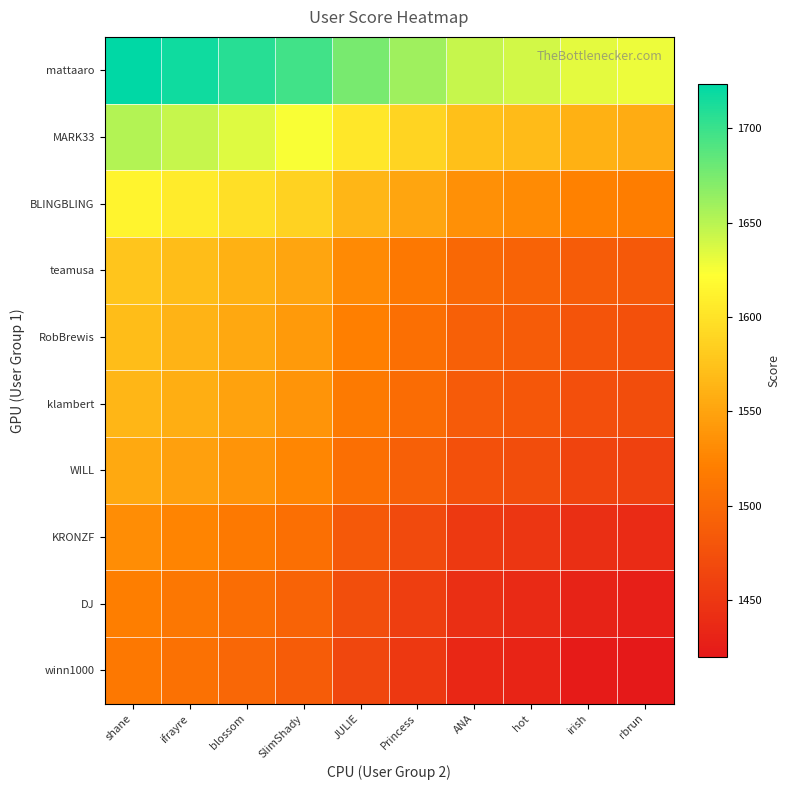

Which label corresponds to the smallest value in the chart?

rbrun